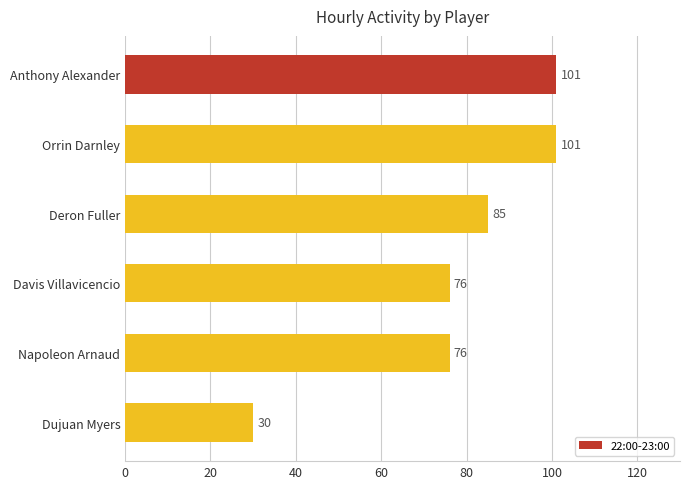

What is the approximate value at Anthony Alexander?

101